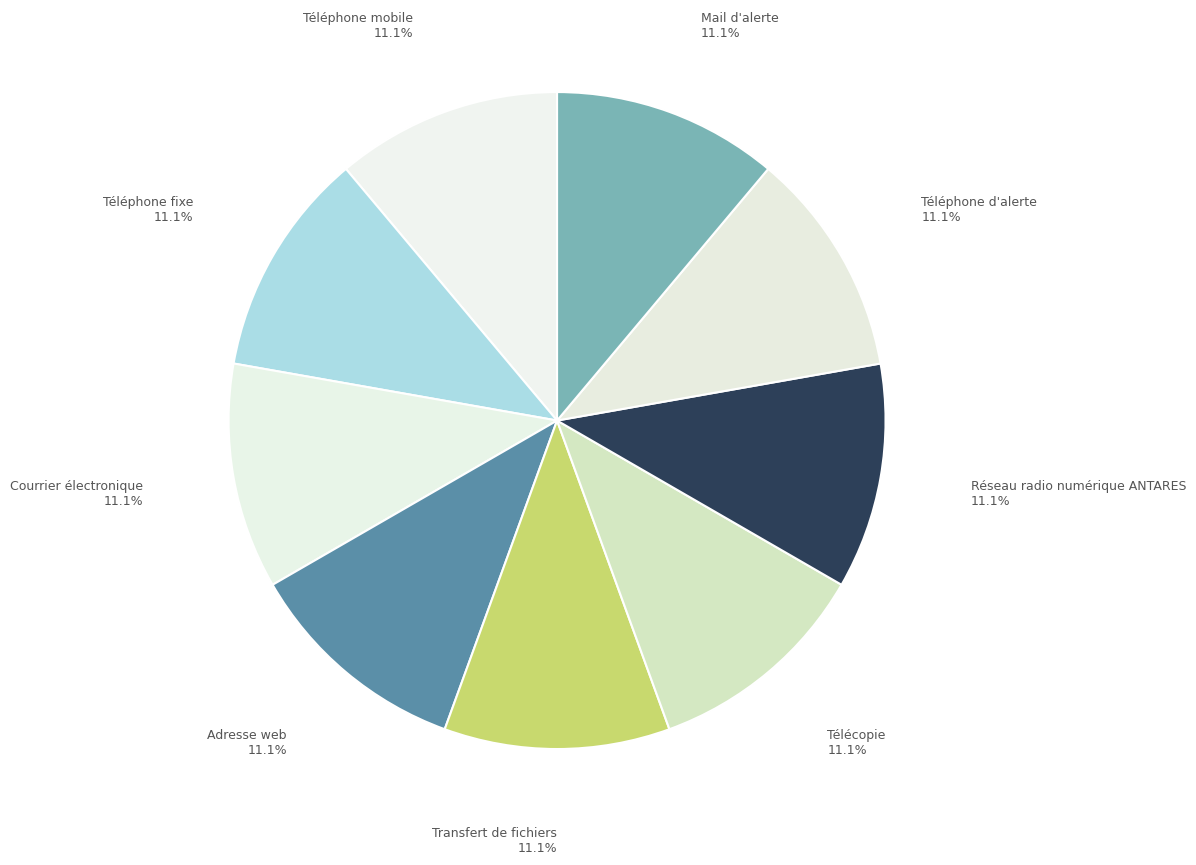

To the nearest percent, what is the difference between the Courrier électronique and Adresse web slice percentages?

0%